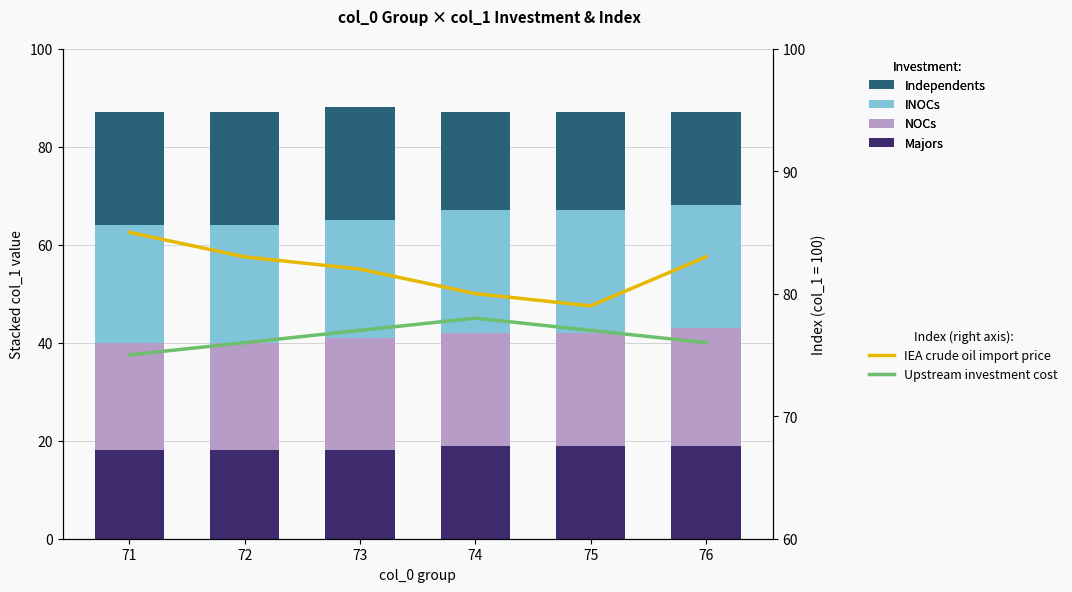

Reading left to right, extract all data points from this chart.

Majors: 18	18	18	19	19	19
NOCs: 22	22	23	23	23	24
INOCs: 24	24	24	25	25	25
Independents: 23	23	23	20	20	19
IEA crude oil import price: 85	83	82	80	79	83
Upstream investment cost: 75	76	77	78	77	76